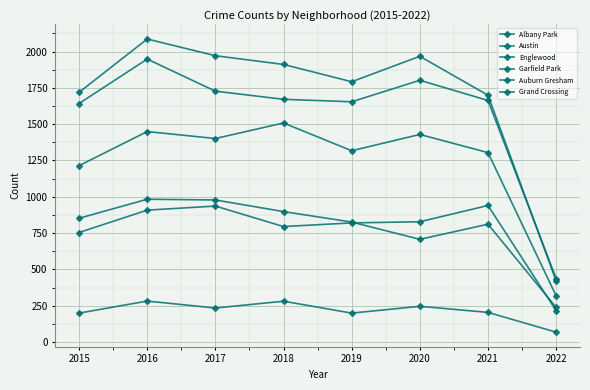

What is the maximum value shown in the chart?

2086